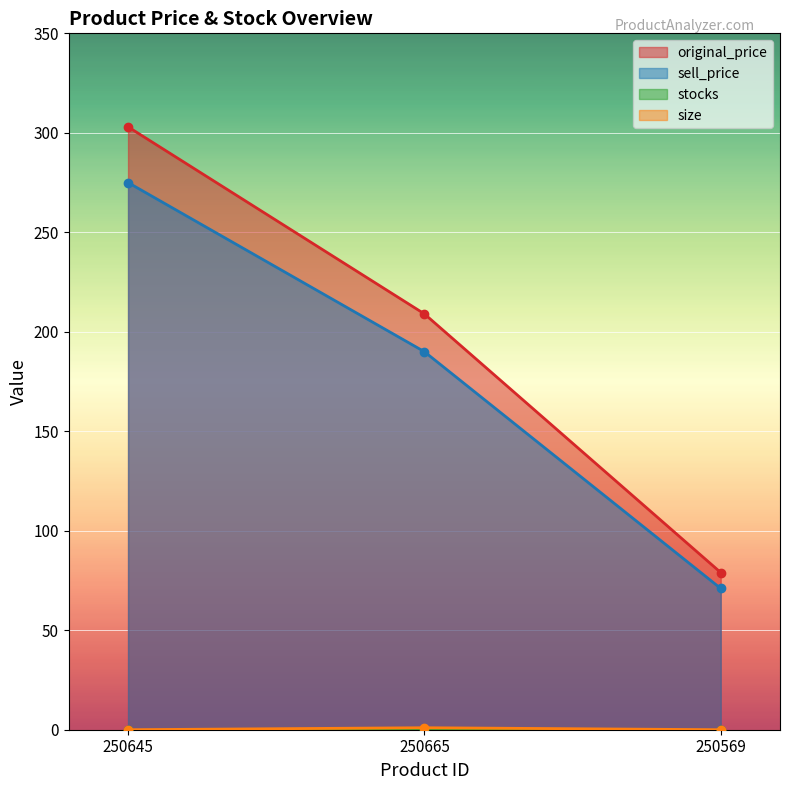

Is the value of original_price at 250569 greater than the value of size at 250569?

Yes